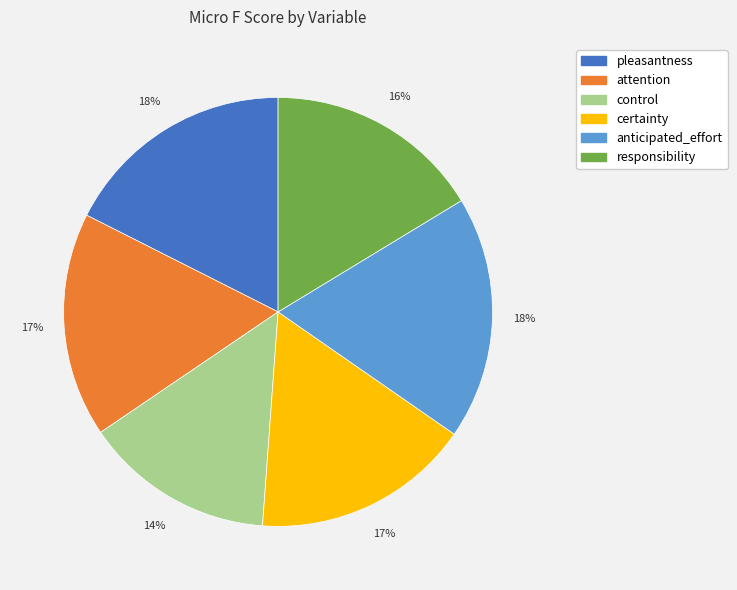

What is the smallest slice in the pie chart?

control